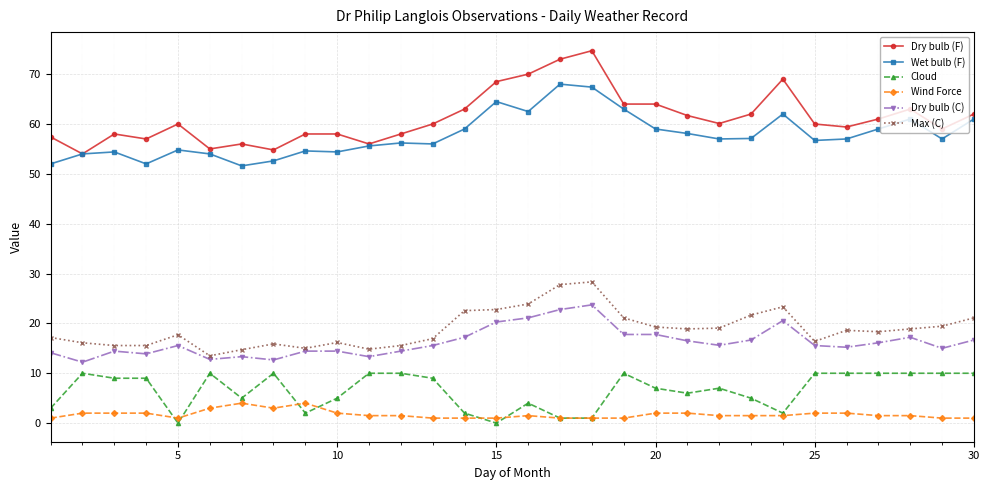

What is the value of the Dry bulb (C) point at the 7th from the left?

13.3